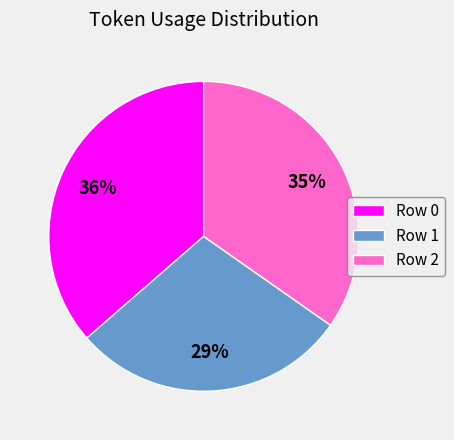

What percentage is the Row 1 slice, to the nearest percent?

29%